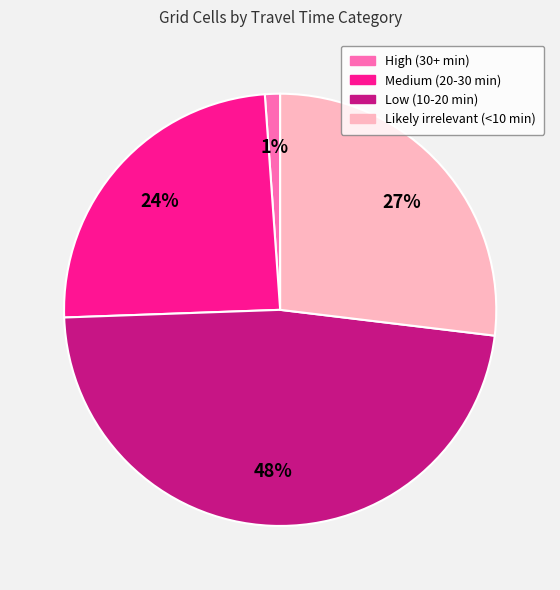

Is the sum of Likely irrelevant (<10 min) and Low (10-20 min) greater than half?

Yes